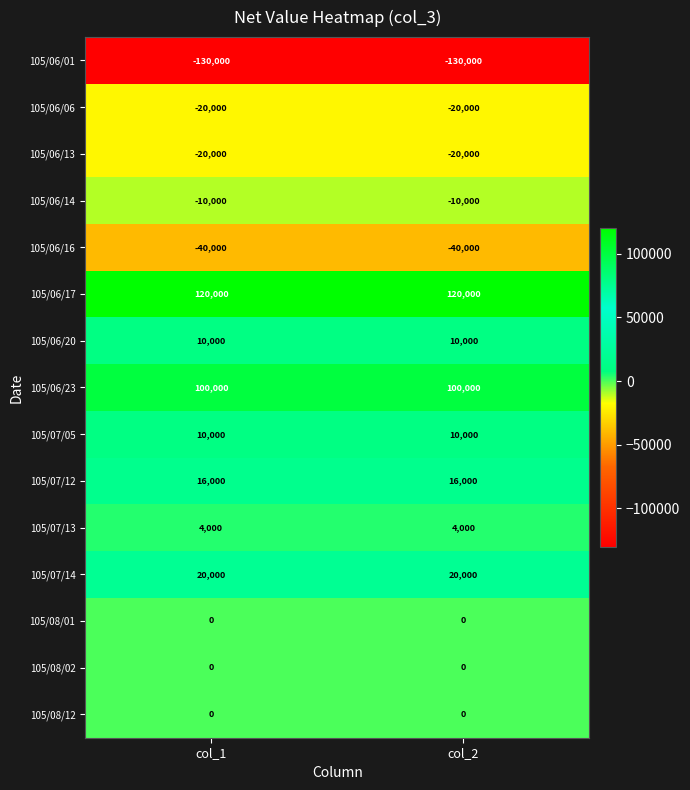

What is the minimum value shown in the chart?

-130000